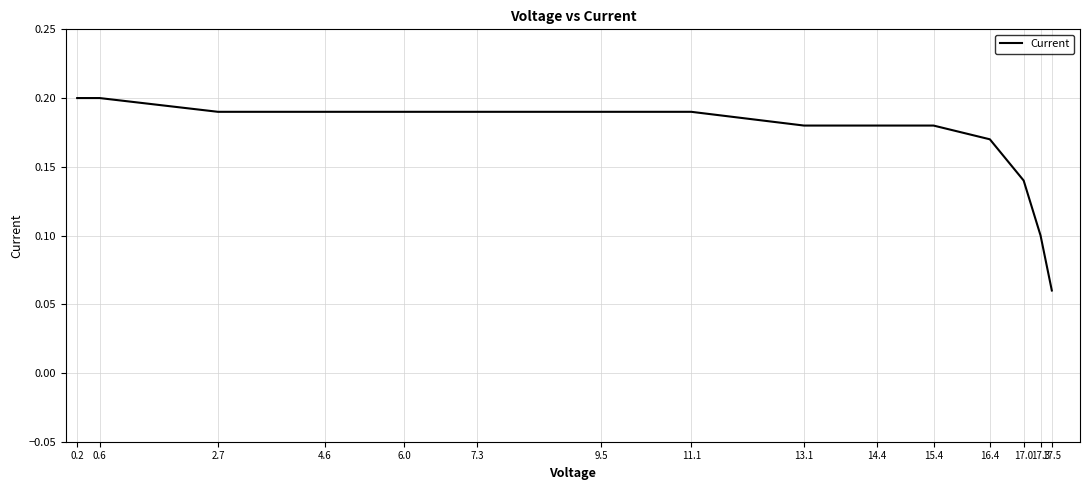

What position from the right is 13.1?

7